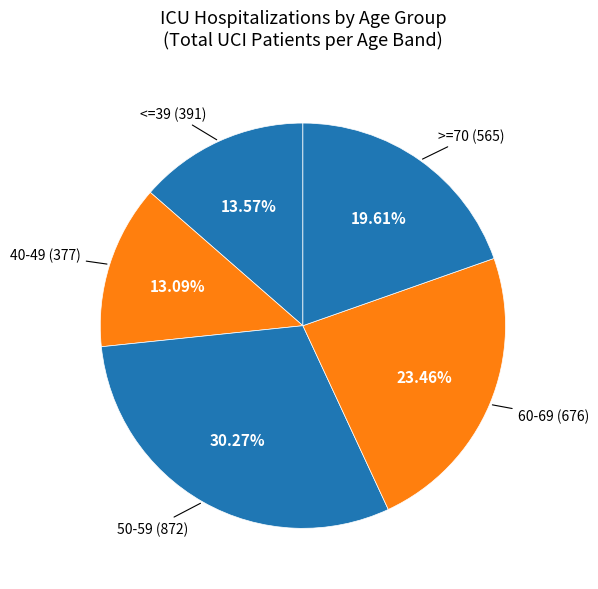

Count the number of slices in the pie.

5